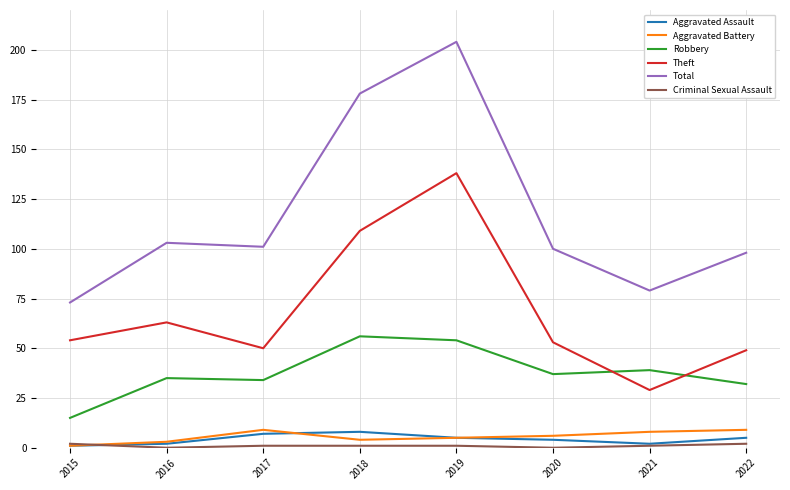

At which category does Theft reach its first local valley?

2017